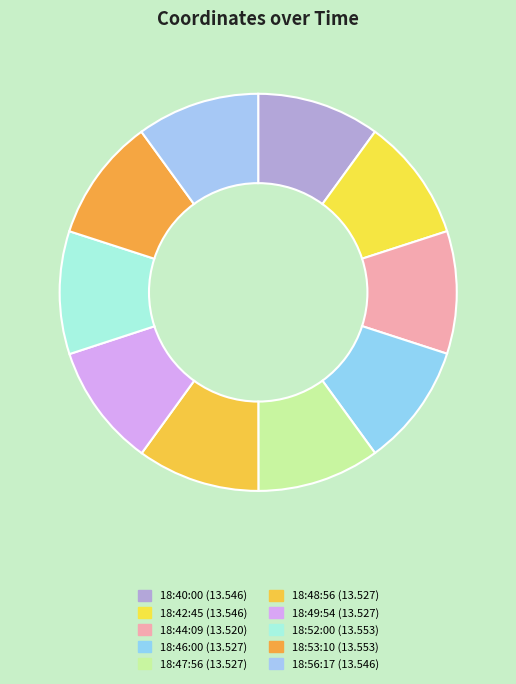

True or false: 18:42:45 accounts for 1% of the total.

False